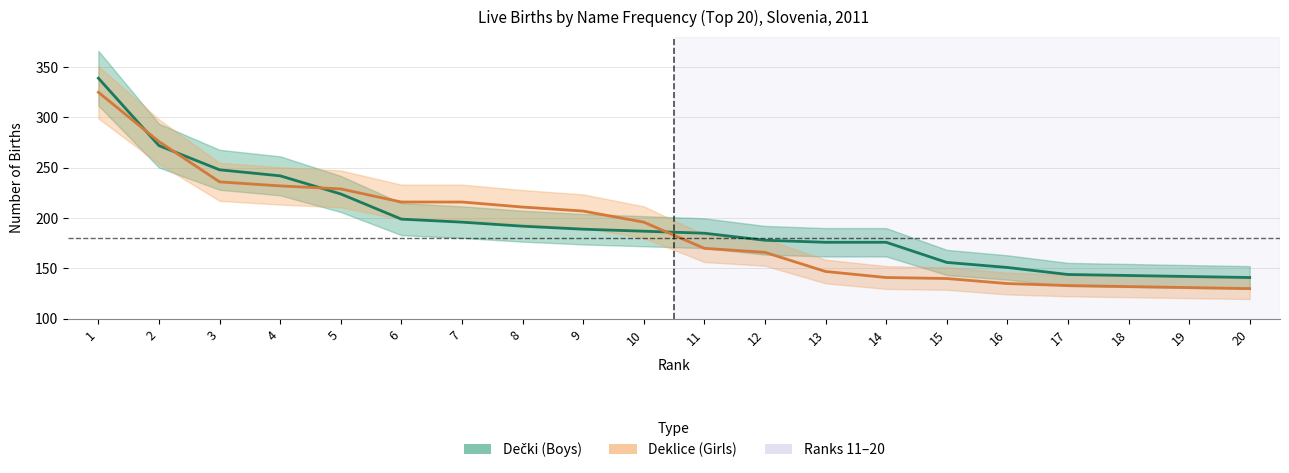

At how many categories does at least one series exceed 286?

1